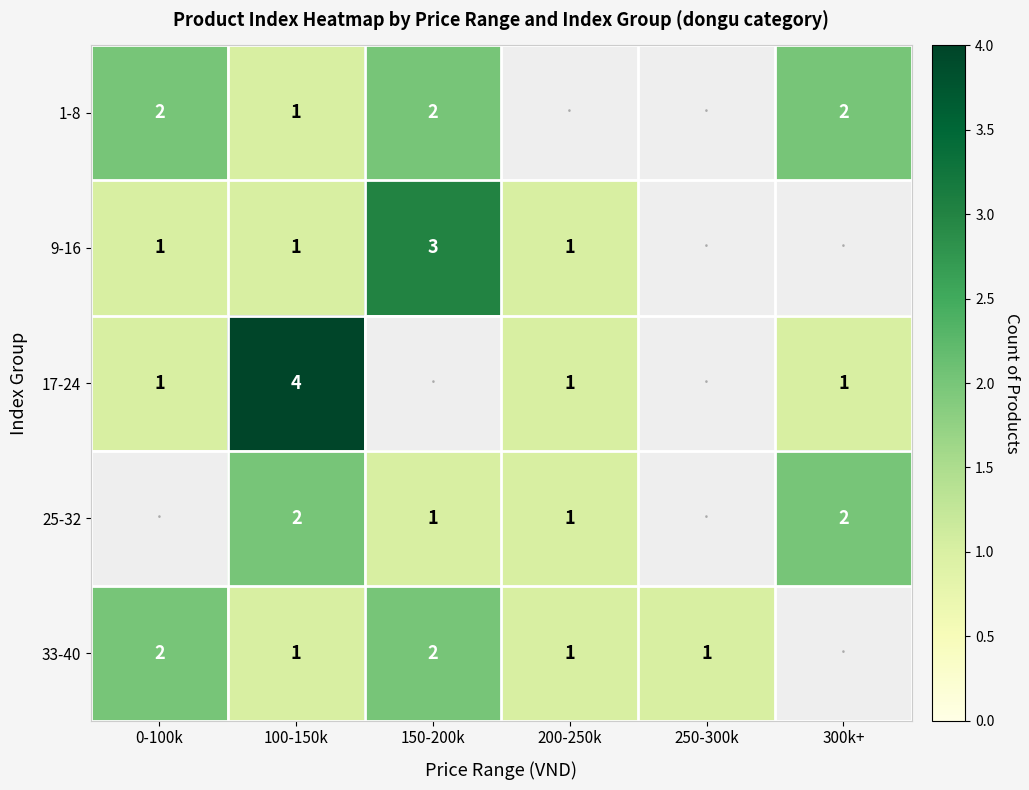

Between 0-100k and 150-200k, which is larger?

0-100k